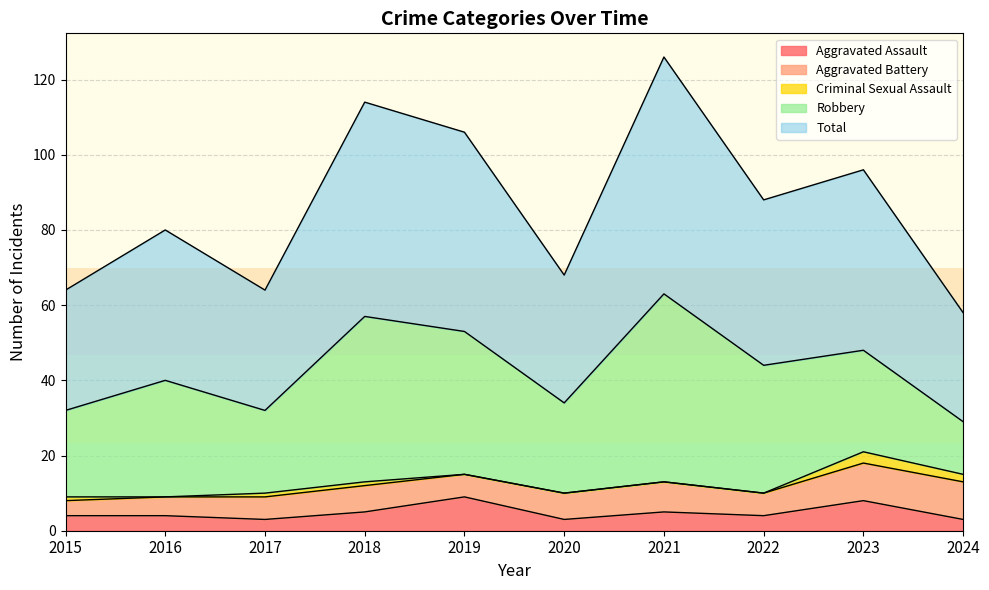

Reading left to right, what are all the values shown in this chart?

Aggravated Assault: 4	4	3	5	9	3	5	4	8	3
Aggravated Battery: 4	5	6	7	6	7	8	6	10	10
Criminal Sexual Assault: 1	0	1	1	0	0	0	0	3	2
Robbery: 23	31	22	44	38	24	50	34	27	14
Total: 32	40	32	57	53	34	63	44	48	29